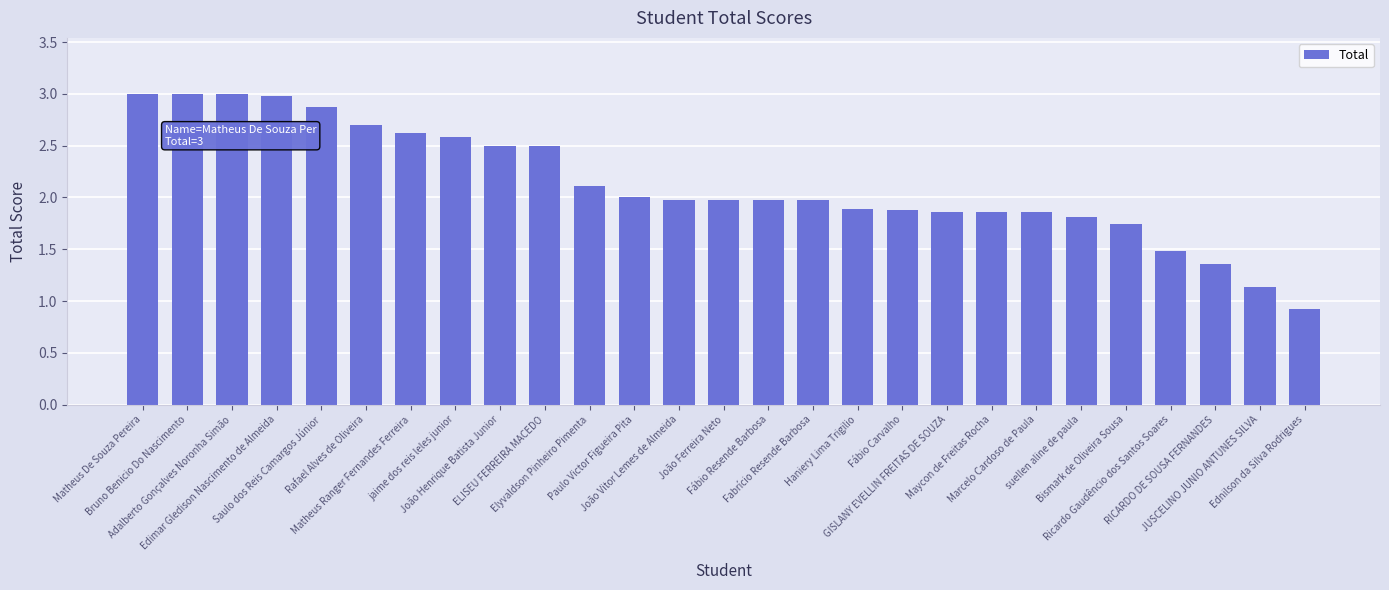

How many values are below 1?

1